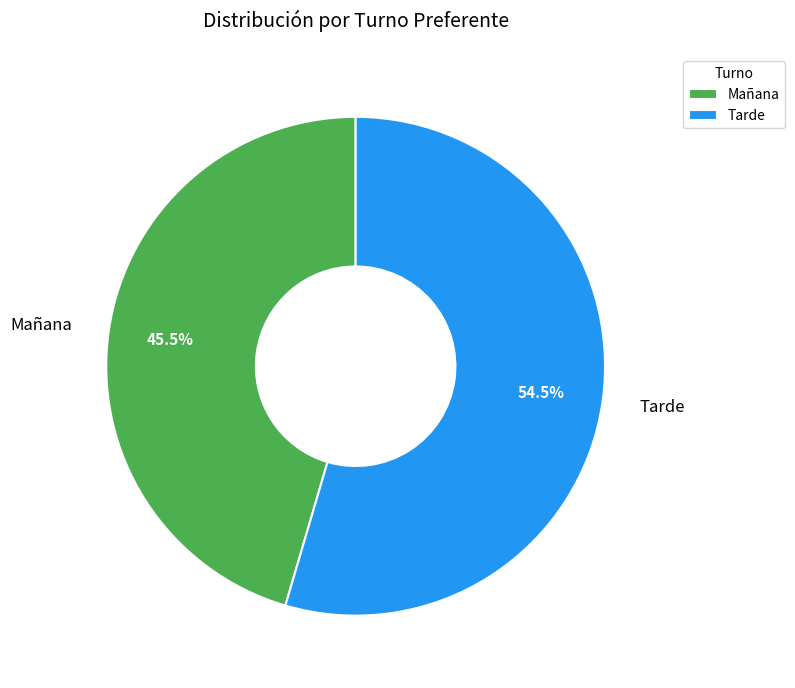

Which category has the smallest portion of the pie?

Mañana